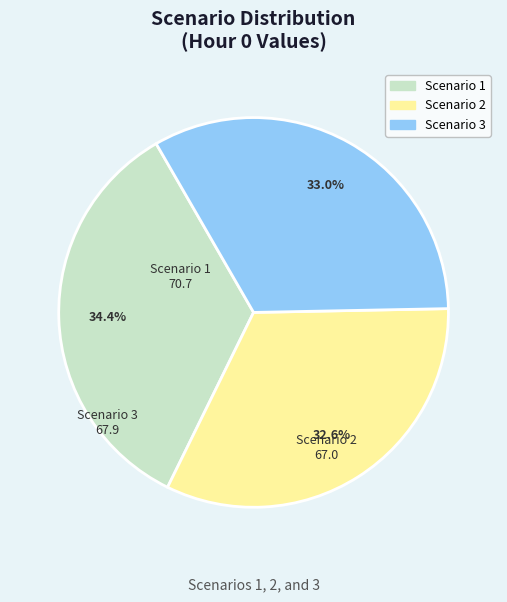

Does any single category account for the majority?

No